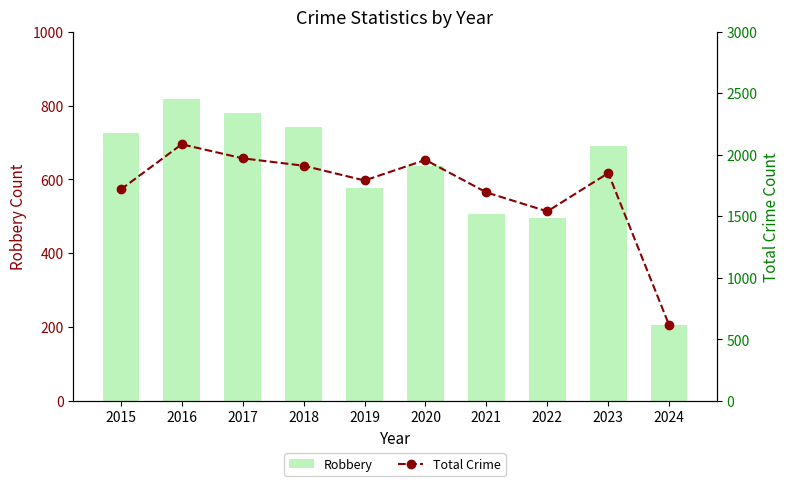

At which category is the sum across all series the highest?

2016